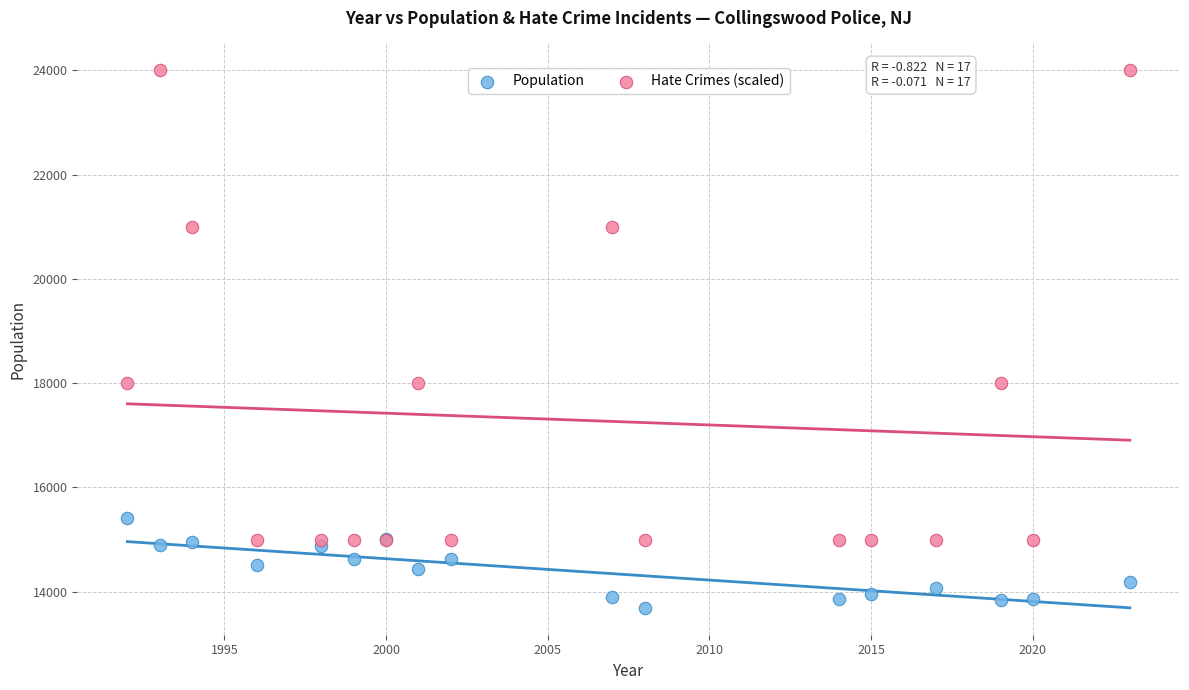

Which series has the widest spread of Y values?

Hate Crimes (scaled)